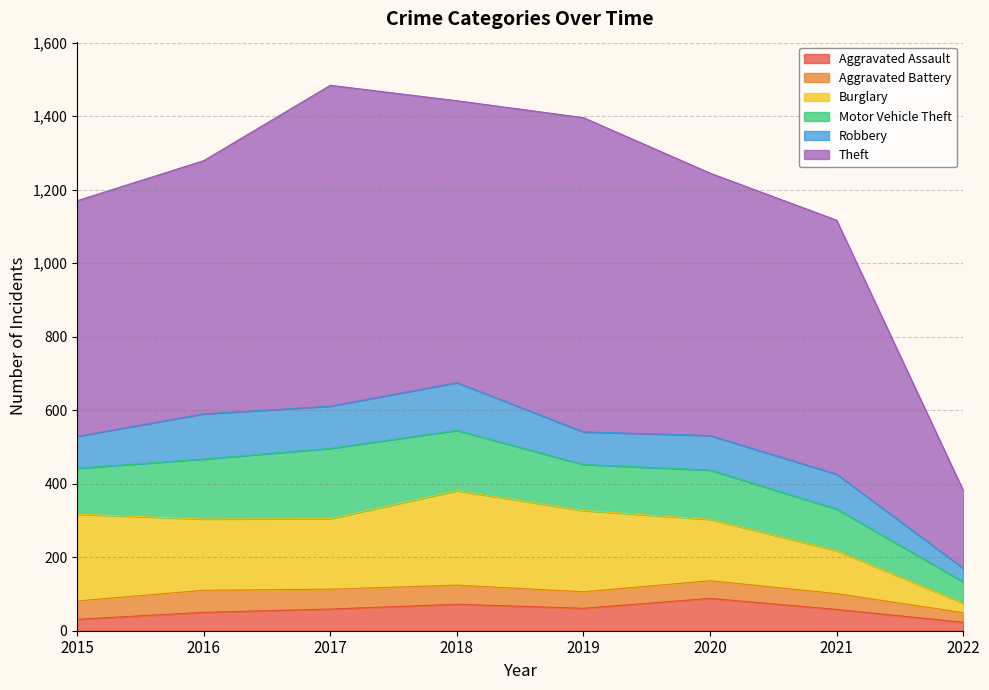

What is the difference between the highest and lowest values at 2018?

715